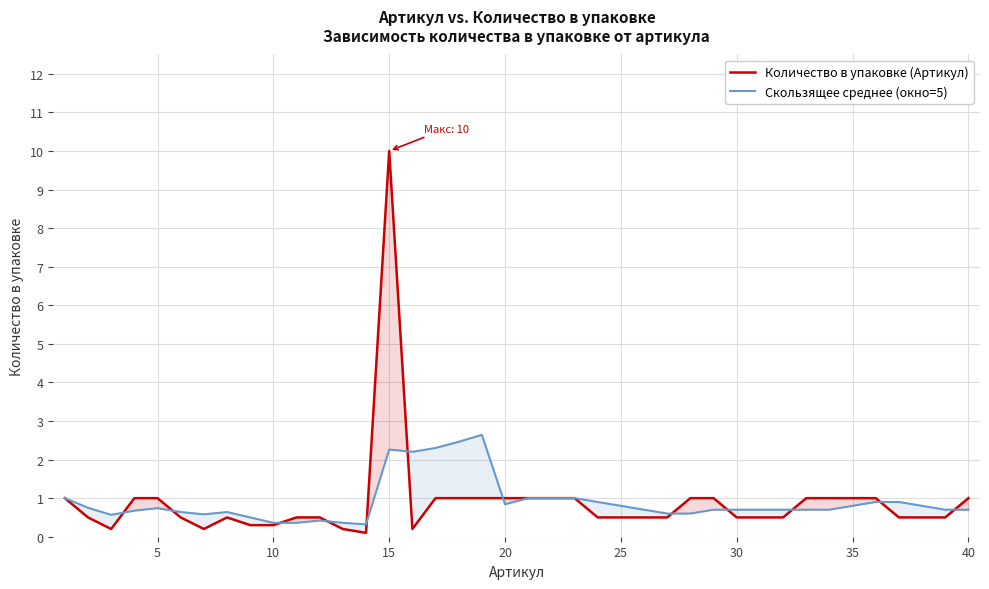

What is the maximum value for Скользящее среднее (окно=5)?

2.6